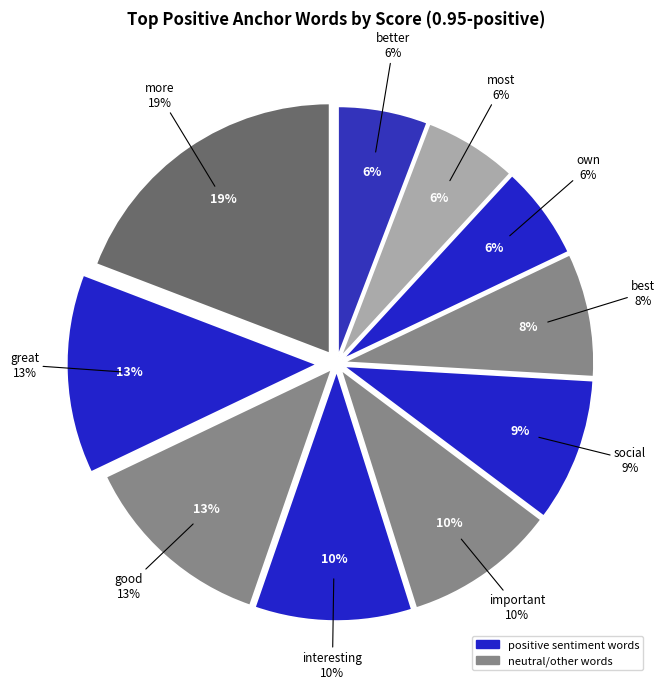

What percentage is the most slice, to the nearest percent?

6%